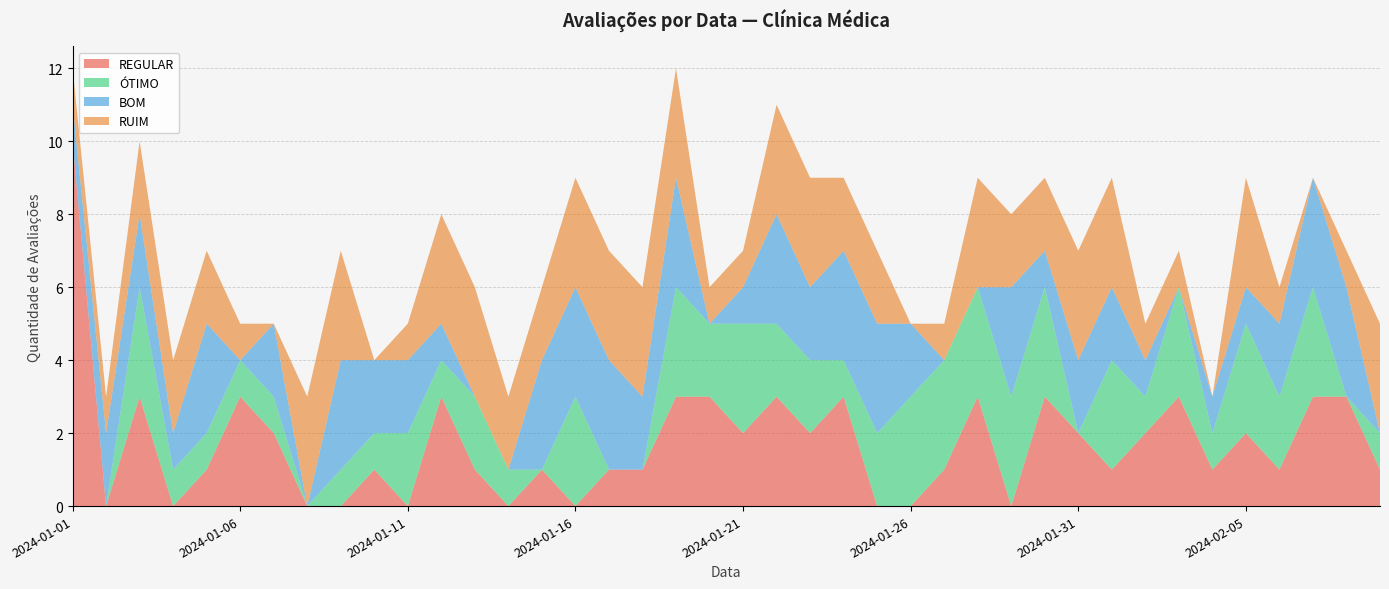

Reading left to right, extract all data points from this chart.

ÓTIMO: 2024-01-01=0	2024-01-02=0	2024-01-03=3	2024-01-04=1	2024-01-05=1	2024-01-06=1	2024-01-07=1	2024-01-08=0	2024-01-09=1	2024-01-10=1	2024-01-11=2	2024-01-12=1	2024-01-13=2	2024-01-14=1	2024-01-15=0	2024-01-16=3	2024-01-17=0	2024-01-18=0	2024-01-19=3	2024-01-20=2	2024-01-21=3	2024-01-22=2	2024-01-23=2	2024-01-24=1	2024-01-25=2	2024-01-26=3	2024-01-27=3	2024-01-28=3	2024-01-29=3	2024-01-30=3	2024-01-31=0	2024-02-01=3	2024-02-02=1	2024-02-03=3	2024-02-04=1	2024-02-05=3	2024-02-06=2	2024-02-07=3	2024-02-08=0	2024-02-09=1
BOM: 2024-01-01=1	2024-01-02=2	2024-01-03=2	2024-01-04=1	2024-01-05=3	2024-01-06=0	2024-01-07=2	2024-01-08=0	2024-01-09=3	2024-01-10=2	2024-01-11=2	2024-01-12=1	2024-01-13=0	2024-01-14=0	2024-01-15=3	2024-01-16=3	2024-01-17=3	2024-01-18=2	2024-01-19=3	2024-01-20=0	2024-01-21=1	2024-01-22=3	2024-01-23=2	2024-01-24=3	2024-01-25=3	2024-01-26=2	2024-01-27=0	2024-01-28=0	2024-01-29=3	2024-01-30=1	2024-01-31=2	2024-02-01=2	2024-02-02=1	2024-02-03=0	2024-02-04=1	2024-02-05=1	2024-02-06=2	2024-02-07=3	2024-02-08=3	2024-02-09=0
REGULAR: 2024-01-01=10	2024-01-02=0	2024-01-03=3	2024-01-04=0	2024-01-05=1	2024-01-06=3	2024-01-07=2	2024-01-08=0	2024-01-09=0	2024-01-10=1	2024-01-11=0	2024-01-12=3	2024-01-13=1	2024-01-14=0	2024-01-15=1	2024-01-16=0	2024-01-17=1	2024-01-18=1	2024-01-19=3	2024-01-20=3	2024-01-21=2	2024-01-22=3	2024-01-23=2	2024-01-24=3	2024-01-25=0	2024-01-26=0	2024-01-27=1	2024-01-28=3	2024-01-29=0	2024-01-30=3	2024-01-31=2	2024-02-01=1	2024-02-02=2	2024-02-03=3	2024-02-04=1	2024-02-05=2	2024-02-06=1	2024-02-07=3	2024-02-08=3	2024-02-09=1
RUIM: 2024-01-01=1	2024-01-02=1	2024-01-03=2	2024-01-04=2	2024-01-05=2	2024-01-06=1	2024-01-07=0	2024-01-08=3	2024-01-09=3	2024-01-10=0	2024-01-11=1	2024-01-12=3	2024-01-13=3	2024-01-14=2	2024-01-15=2	2024-01-16=3	2024-01-17=3	2024-01-18=3	2024-01-19=3	2024-01-20=1	2024-01-21=1	2024-01-22=3	2024-01-23=3	2024-01-24=2	2024-01-25=2	2024-01-26=0	2024-01-27=1	2024-01-28=3	2024-01-29=2	2024-01-30=2	2024-01-31=3	2024-02-01=3	2024-02-02=1	2024-02-03=1	2024-02-04=0	2024-02-05=3	2024-02-06=1	2024-02-07=0	2024-02-08=1	2024-02-09=3